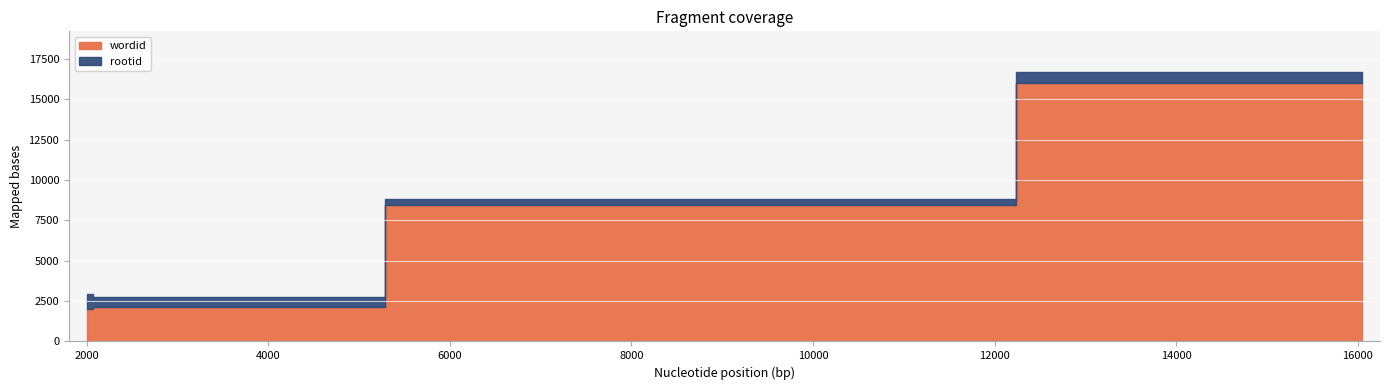

Reading left to right, transcribe all the data shown in this chart.

wordid: 3875=2007	3875=2132	3875=8435	3875=16044
rootid: 3875=904	3875=615	3875=365	3875=668